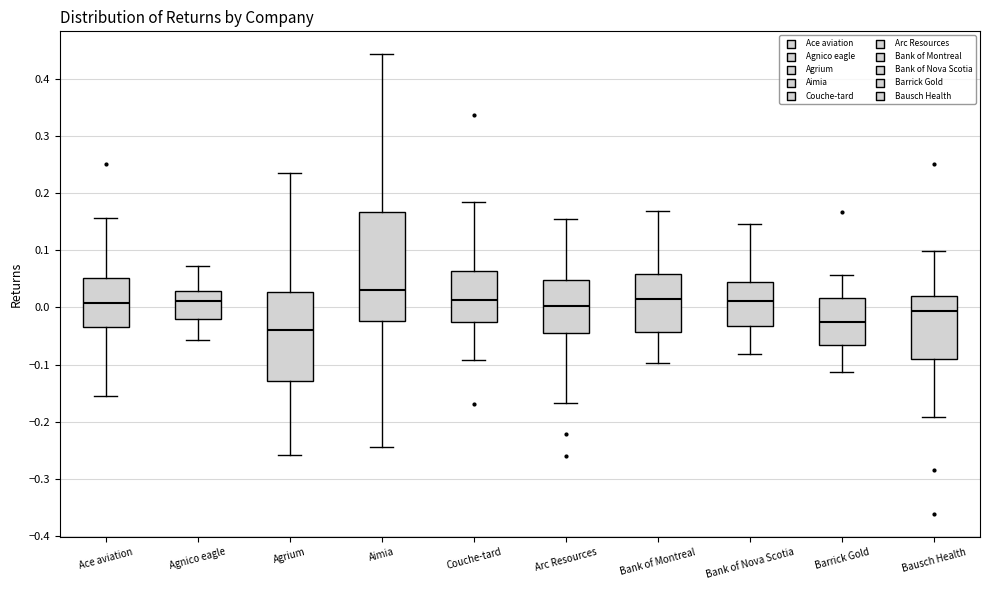

Where does the median line of the box for Couche-tard sit on the y-axis? The values are not printed on the chart, so give them approximately, as read against the axis.

0.01